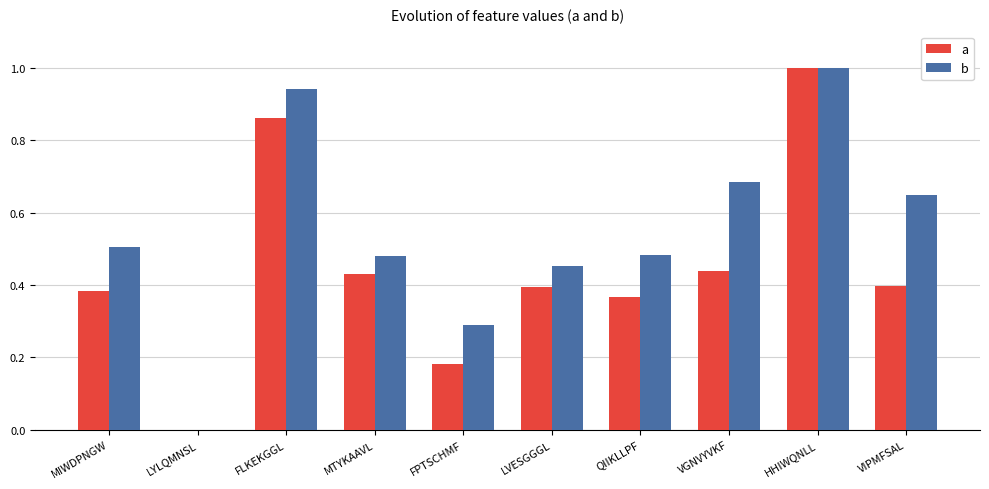

What is the sum of the b values at LVESGGGL and MIWDPNGW?

1.0